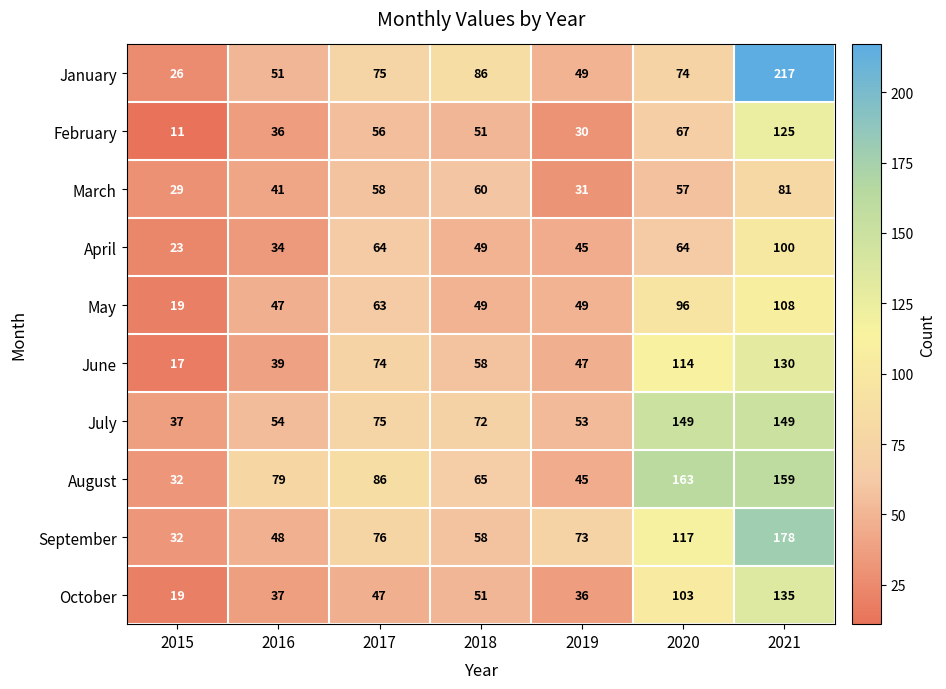

How many data points does each series have?

7